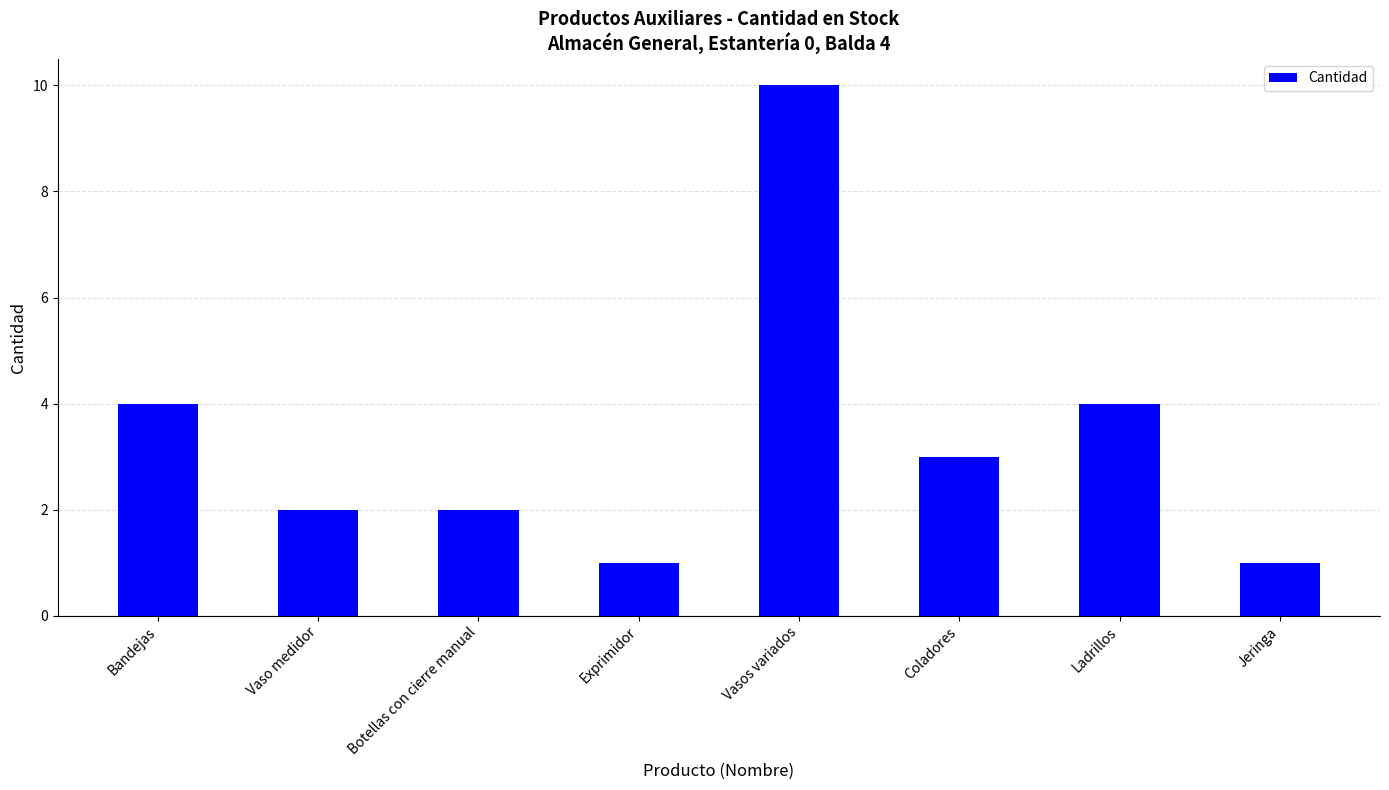

Does the chart contain any negative values?

No